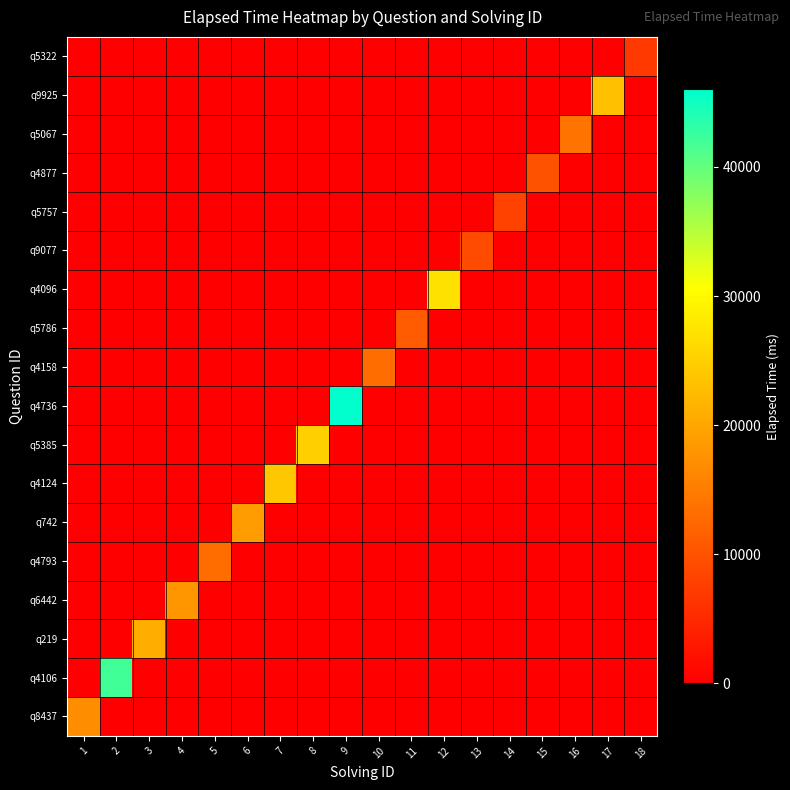

Reading right to left, transcribe all the data shown in this chart.

q8437: 18=0	17=0	16=0	15=0	14=0	13=0	12=0	11=0	10=0	9=0	8=0	7=0	6=0	5=0	4=0	3=0	2=0	1=17000
q4106: 18=0	17=0	16=0	15=0	14=0	13=0	12=0	11=0	10=0	9=0	8=0	7=0	6=0	5=0	4=0	3=0	2=42000	1=0
q219: 18=0	17=0	16=0	15=0	14=0	13=0	12=0	11=0	10=0	9=0	8=0	7=0	6=0	5=0	4=0	3=21000	2=0	1=0
q6442: 18=0	17=0	16=0	15=0	14=0	13=0	12=0	11=0	10=0	9=0	8=0	7=0	6=0	5=0	4=18000	3=0	2=0	1=0
q4793: 18=0	17=0	16=0	15=0	14=0	13=0	12=0	11=0	10=0	9=0	8=0	7=0	6=0	5=13000	4=0	3=0	2=0	1=0
q742: 18=0	17=0	16=0	15=0	14=0	13=0	12=0	11=0	10=0	9=0	8=0	7=0	6=19000	5=0	4=0	3=0	2=0	1=0
q4124: 18=0	17=0	16=0	15=0	14=0	13=0	12=0	11=0	10=0	9=0	8=0	7=24000	6=0	5=0	4=0	3=0	2=0	1=0
q5385: 18=0	17=0	16=0	15=0	14=0	13=0	12=0	11=0	10=0	9=0	8=25000	7=0	6=0	5=0	4=0	3=0	2=0	1=0
q4736: 18=0	17=0	16=0	15=0	14=0	13=0	12=0	11=0	10=0	9=46000	8=0	7=0	6=0	5=0	4=0	3=0	2=0	1=0
q4158: 18=0	17=0	16=0	15=0	14=0	13=0	12=0	11=0	10=13000	9=0	8=0	7=0	6=0	5=0	4=0	3=0	2=0	1=0
q5786: 18=0	17=0	16=0	15=0	14=0	13=0	12=0	11=11000	10=0	9=0	8=0	7=0	6=0	5=0	4=0	3=0	2=0	1=0
q4096: 18=0	17=0	16=0	15=0	14=0	13=0	12=27000	11=0	10=0	9=0	8=0	7=0	6=0	5=0	4=0	3=0	2=0	1=0
q9077: 18=0	17=0	16=0	15=0	14=0	13=9000	12=0	11=0	10=0	9=0	8=0	7=0	6=0	5=0	4=0	3=0	2=0	1=0
q5757: 18=0	17=0	16=0	15=0	14=8000	13=0	12=0	11=0	10=0	9=0	8=0	7=0	6=0	5=0	4=0	3=0	2=0	1=0
q4877: 18=0	17=0	16=0	15=10000	14=0	13=0	12=0	11=0	10=0	9=0	8=0	7=0	6=0	5=0	4=0	3=0	2=0	1=0
q5067: 18=0	17=0	16=14000	15=0	14=0	13=0	12=0	11=0	10=0	9=0	8=0	7=0	6=0	5=0	4=0	3=0	2=0	1=0
q9925: 18=0	17=23000	16=0	15=0	14=0	13=0	12=0	11=0	10=0	9=0	8=0	7=0	6=0	5=0	4=0	3=0	2=0	1=0
q5322: 18=7000	17=0	16=0	15=0	14=0	13=0	12=0	11=0	10=0	9=0	8=0	7=0	6=0	5=0	4=0	3=0	2=0	1=0